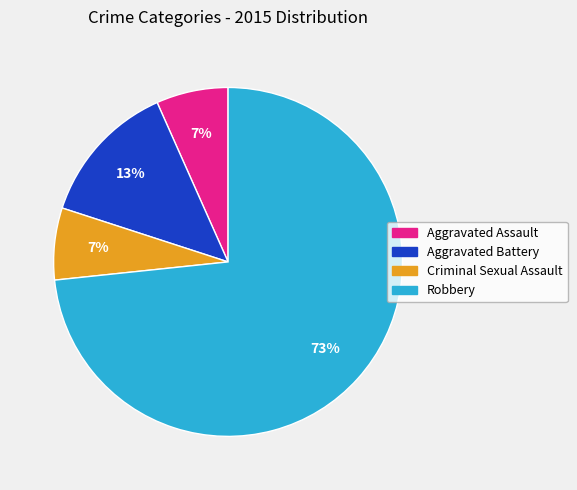

Count the number of slices in the pie.

4